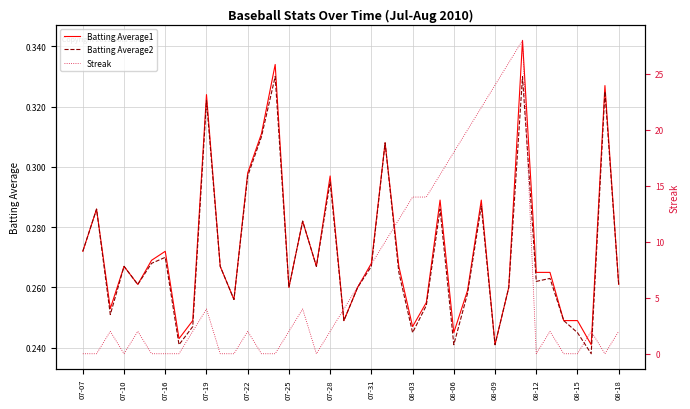

Which series has the widest spread of values?

Streak